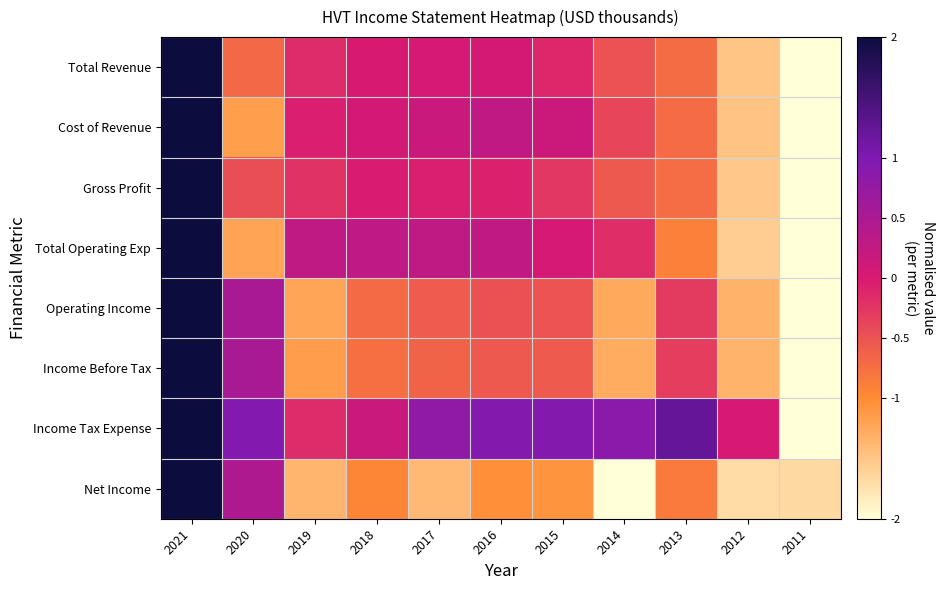

Which series has the largest total across all categories?

Income Tax Expense